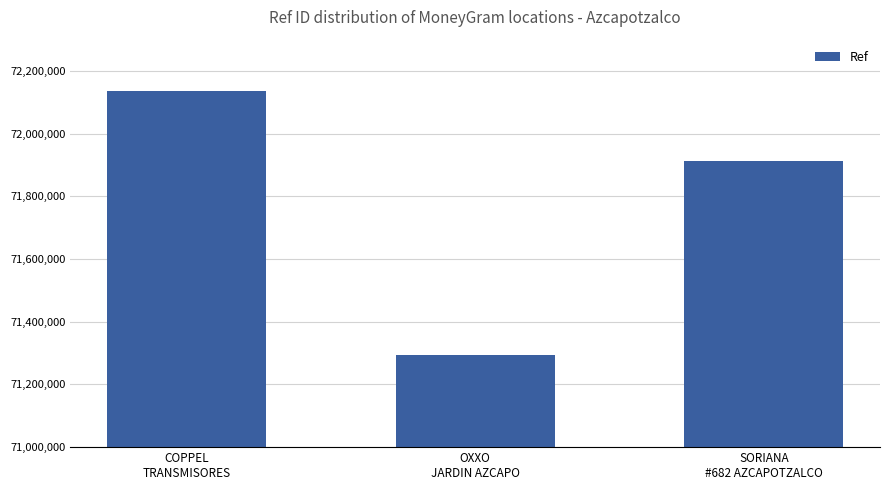

How many distinct data groups are displayed?

1